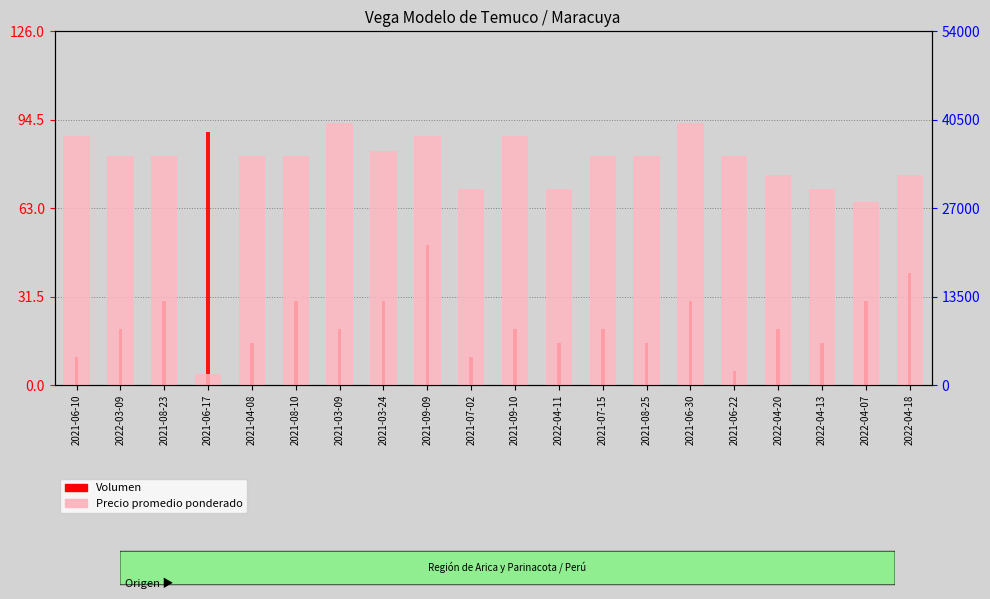

What is the maximum value shown in the chart?

40000